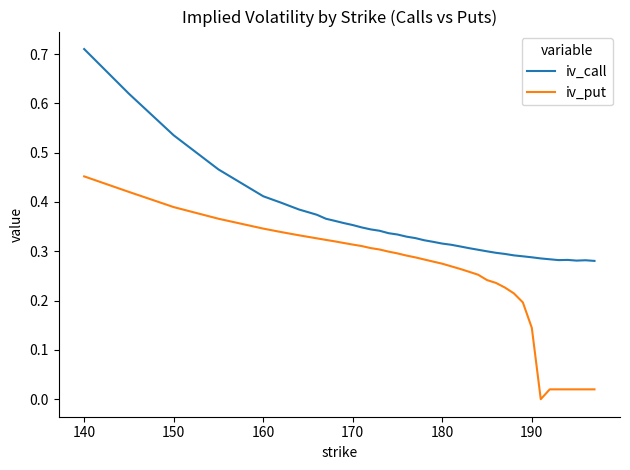

List the series in order of their overall mean, lowest first.

iv_put, iv_call